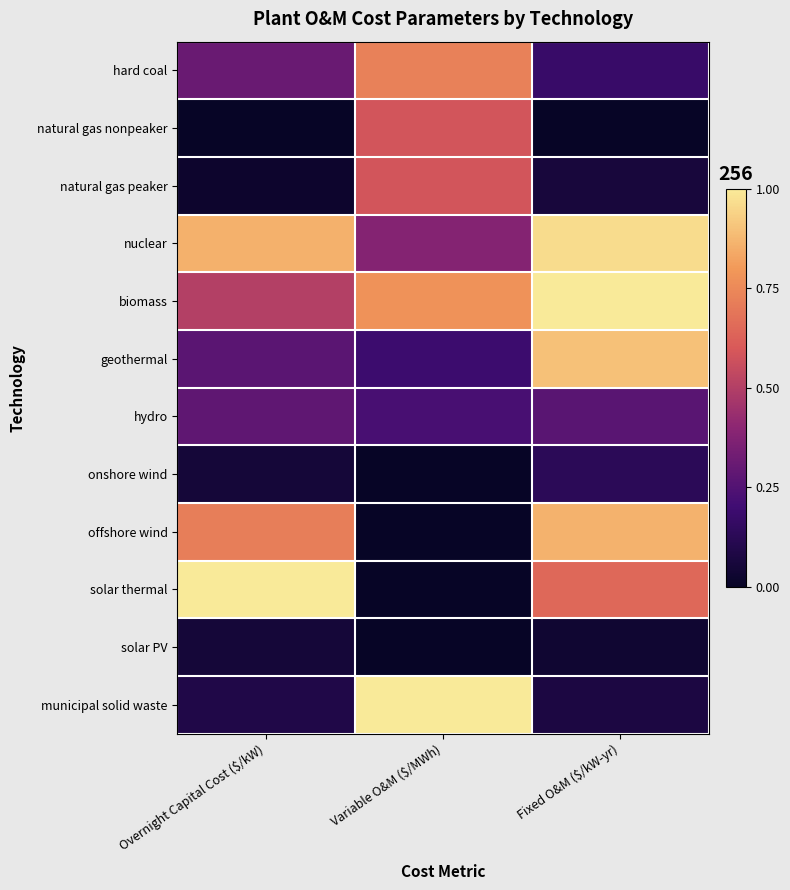

Which series has the largest total across all categories?

biomass